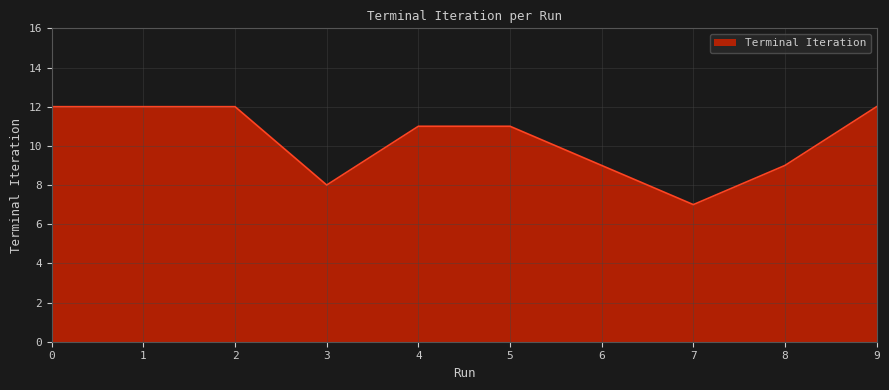

Is it true that the value at 4 is 15?

False